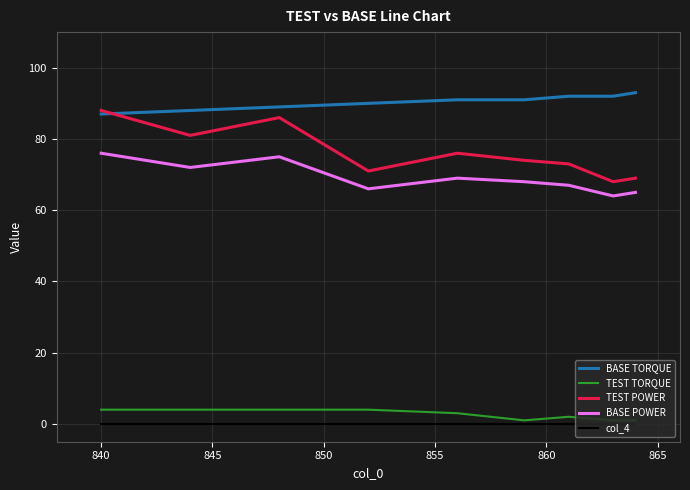

Which series has the largest total across all categories?

BASE TORQUE